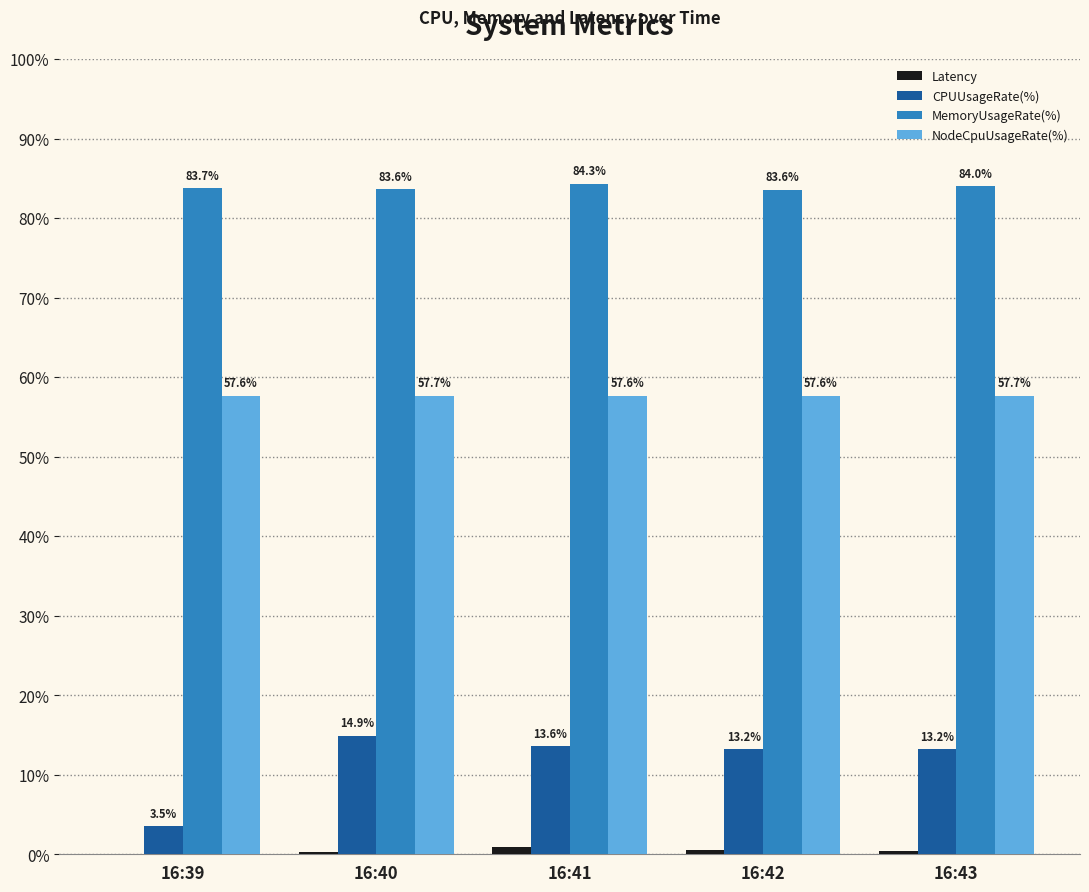

What is the sum of the MemoryUsageRate(%) values at 16:40 and 16:42?

167.2